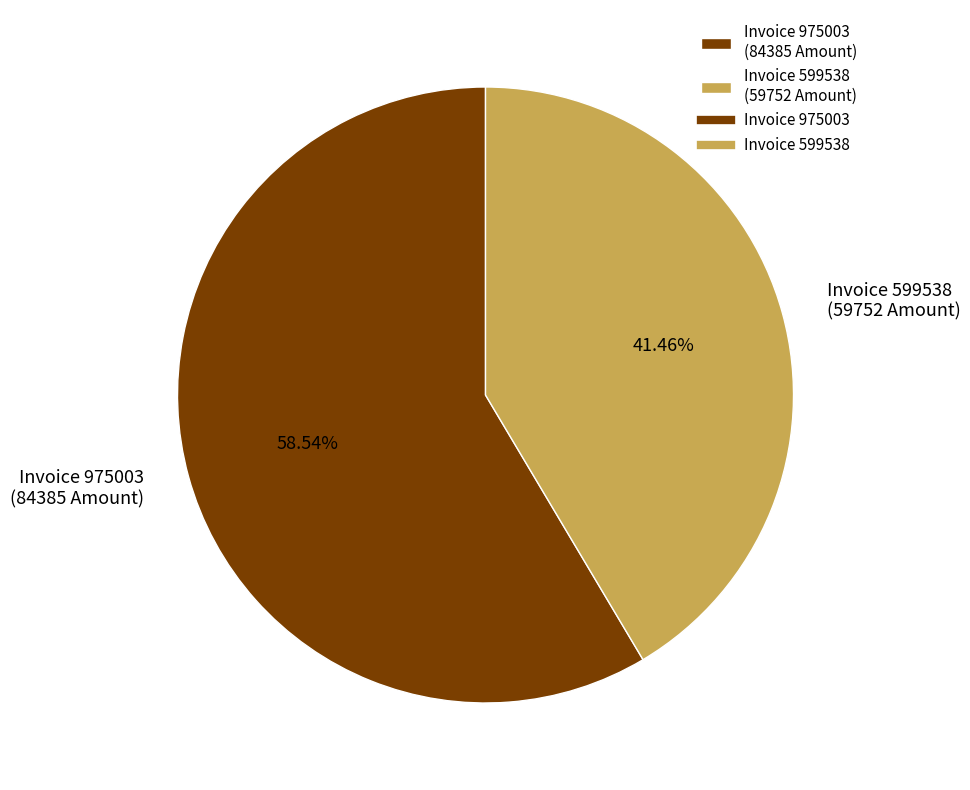

Rank the categories by value from lowest to highest.

Invoice 599538 (59752 Amount), Invoice 975003 (84385 Amount)